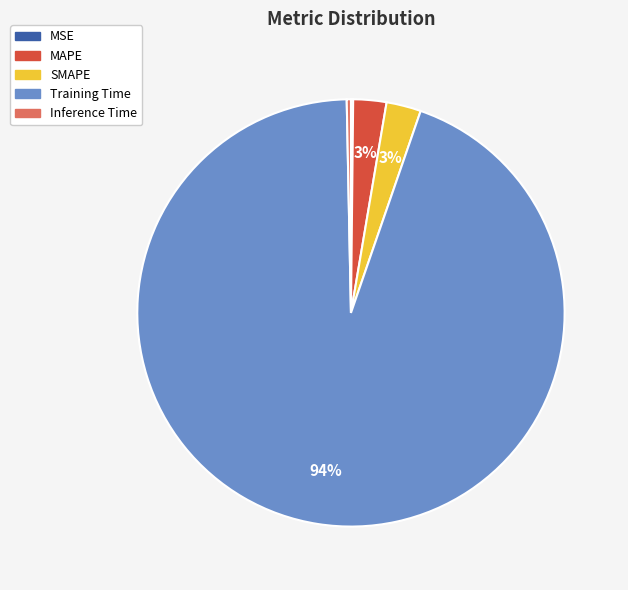

Combined, do Inference Time and SMAPE account for over 50%?

No